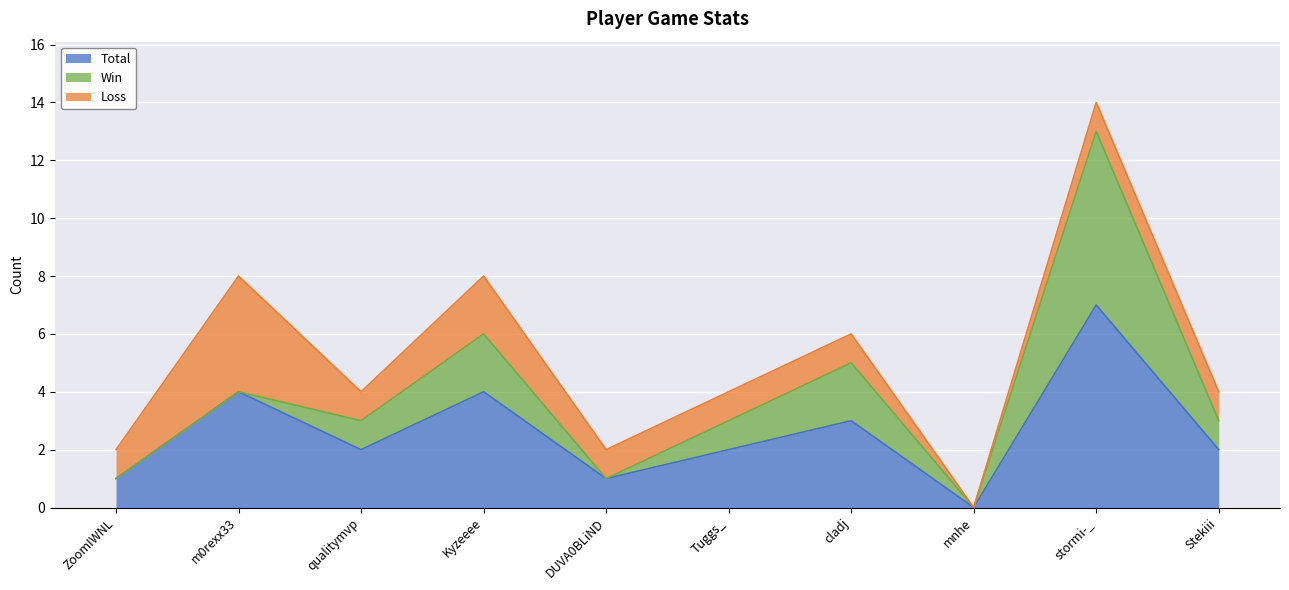

True or false: Loss and Total cross at least once.

False